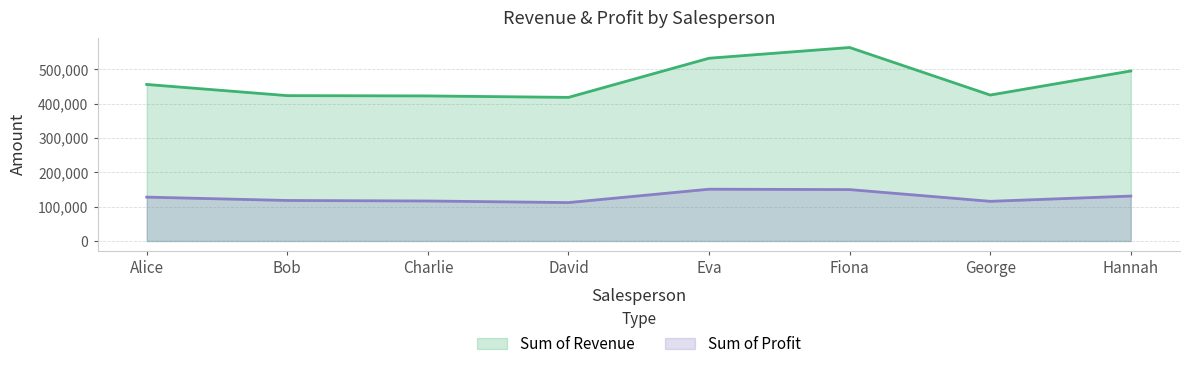

Reading left to right, what are all the values shown in this chart?

Sum of Revenue: 456060.0	423520.0	422670.0	418410.0	532470.0	563720.0	425220.0	495380.0
Sum of Profit: 127832.2	118075.5	116548.7	111915.7	150896.8	149772.4	115574.0	130894.4